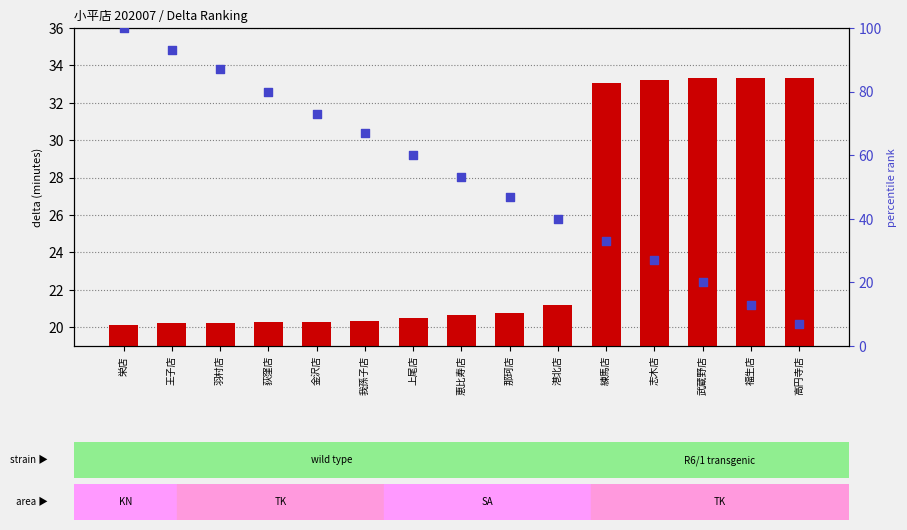

At which category is the sum across all series the highest?

栄店